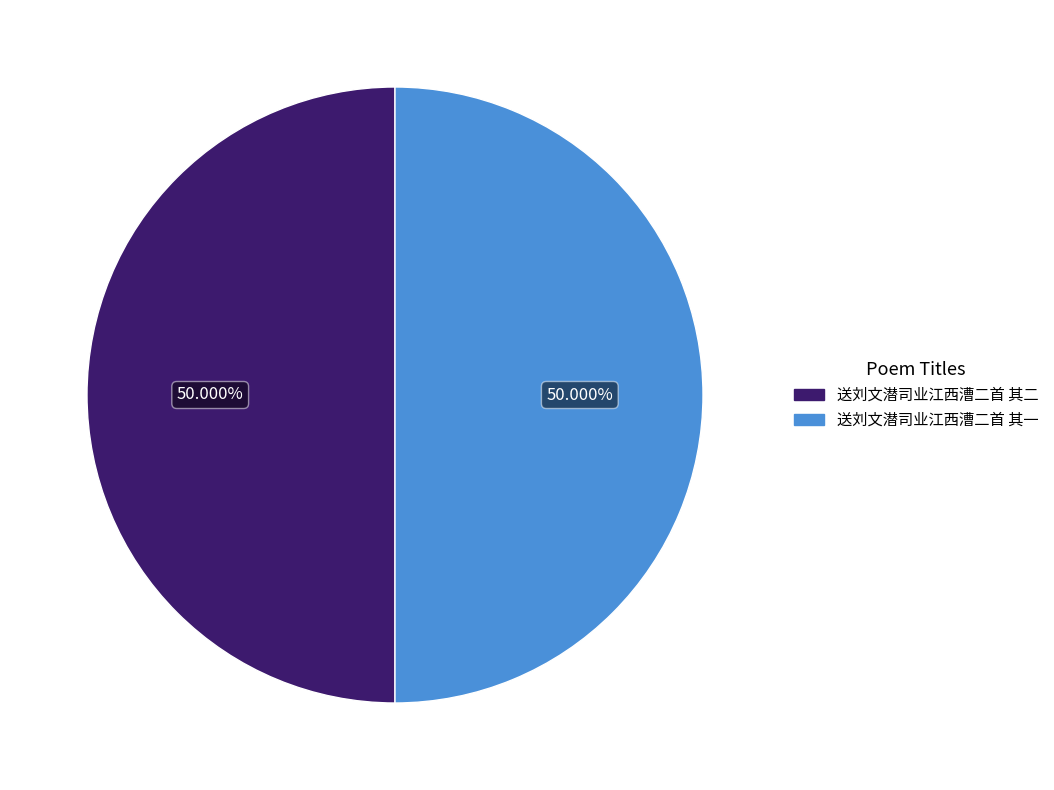

Approximately how many times larger is the value at 送刘文潜司业江西漕二首 其二 compared to 送刘文潜司业江西漕二首 其一?

1.0